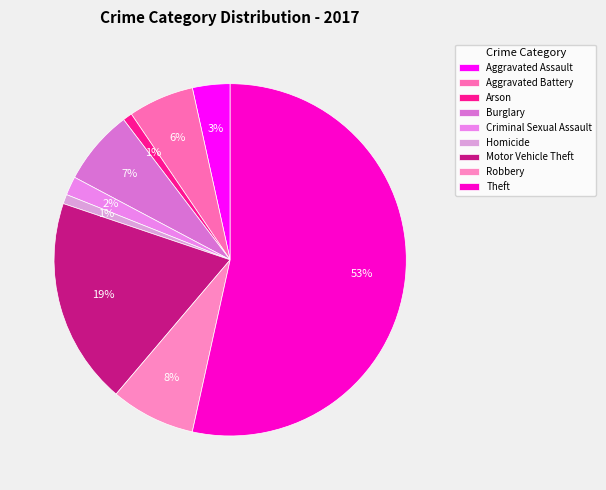

Combined, do Criminal Sexual Assault and Motor Vehicle Theft account for over 50%?

No